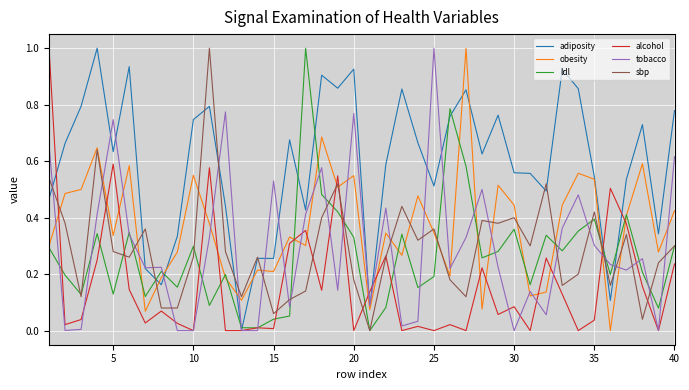

True or false: tobacco and obesity intersect in this chart.

True